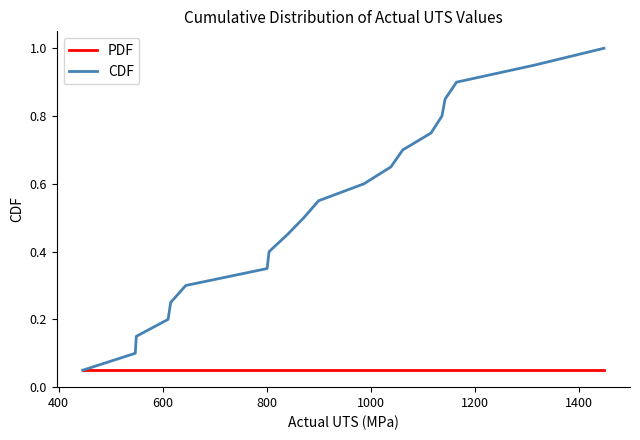

Which series has the widest spread of values?

CDF